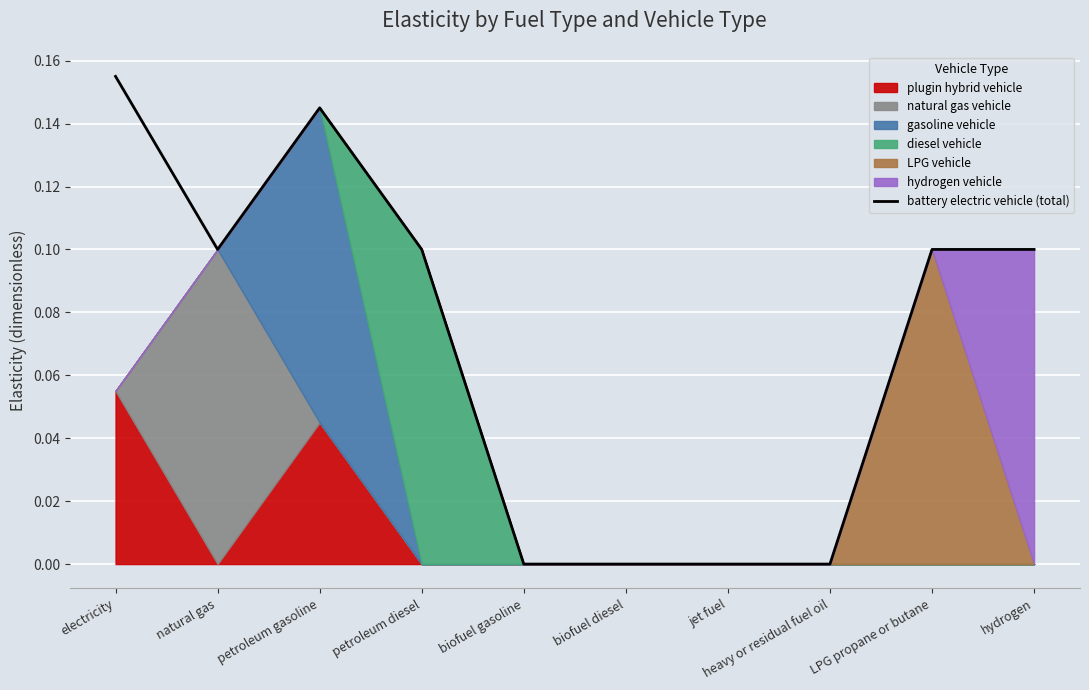

Reading left to right, list all the values displayed in this chart.

electricity=0.2	natural gas=0.1	petroleum gasoline=0.1	petroleum diesel=0.1	biofuel gasoline=0.0	biofuel diesel=0.0	jet fuel=0.0	heavy or residual fuel oil=0.0	LPG propane or butane=0.1	hydrogen=0.1